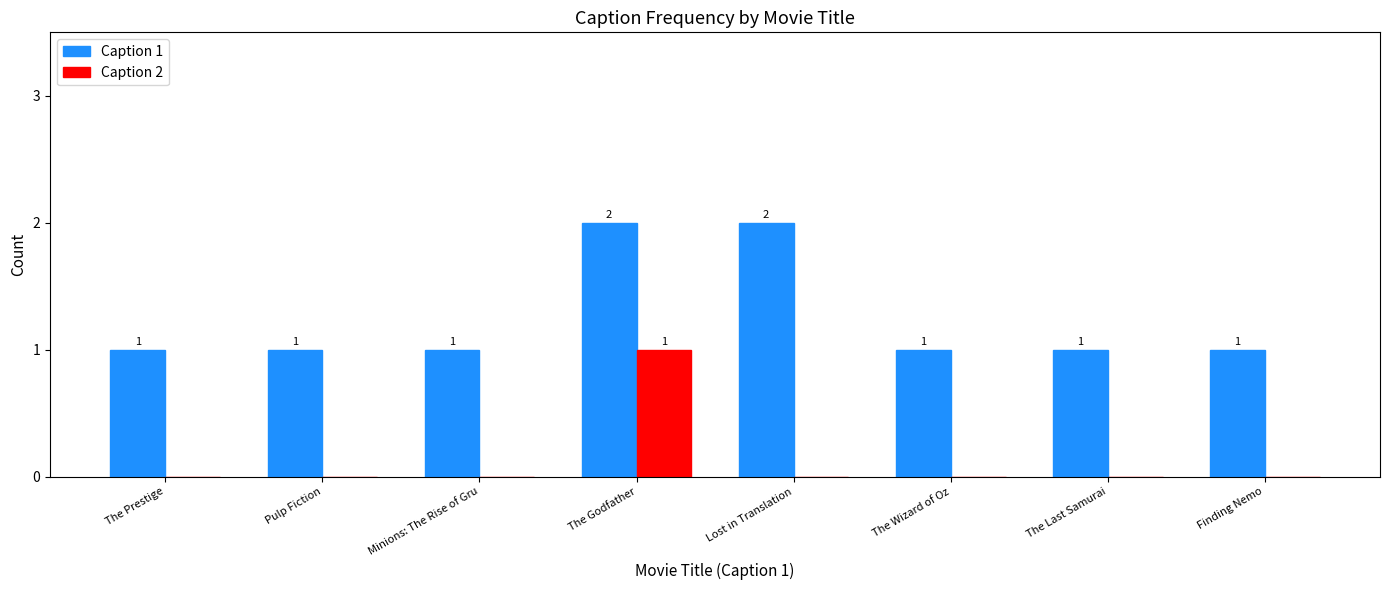

What are all the series names shown in the legend?

Caption 1, Caption 2